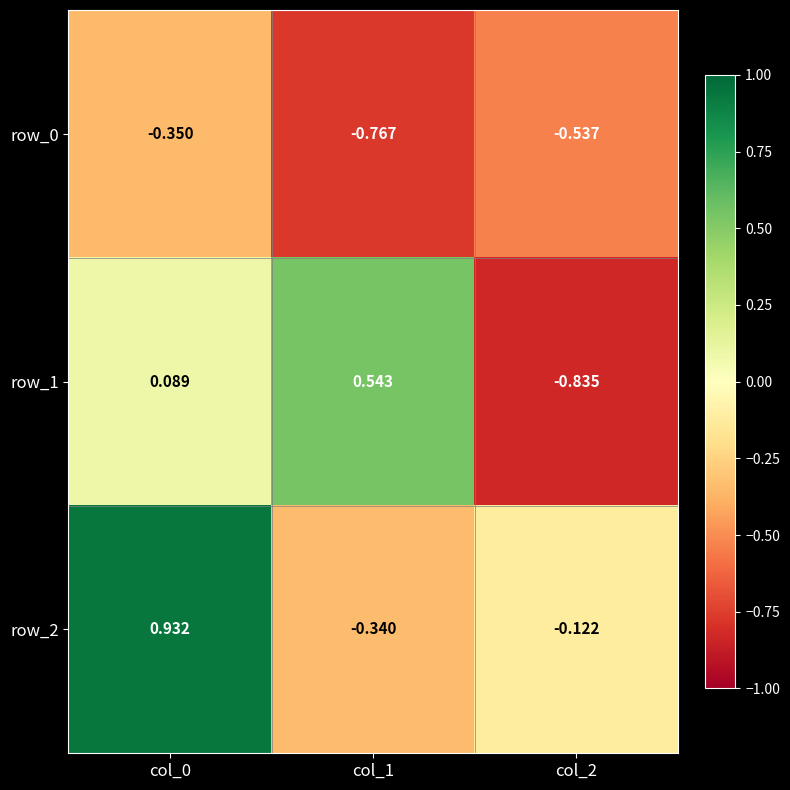

What is the difference between the maximum and minimum values in the row_1 series?

1.4